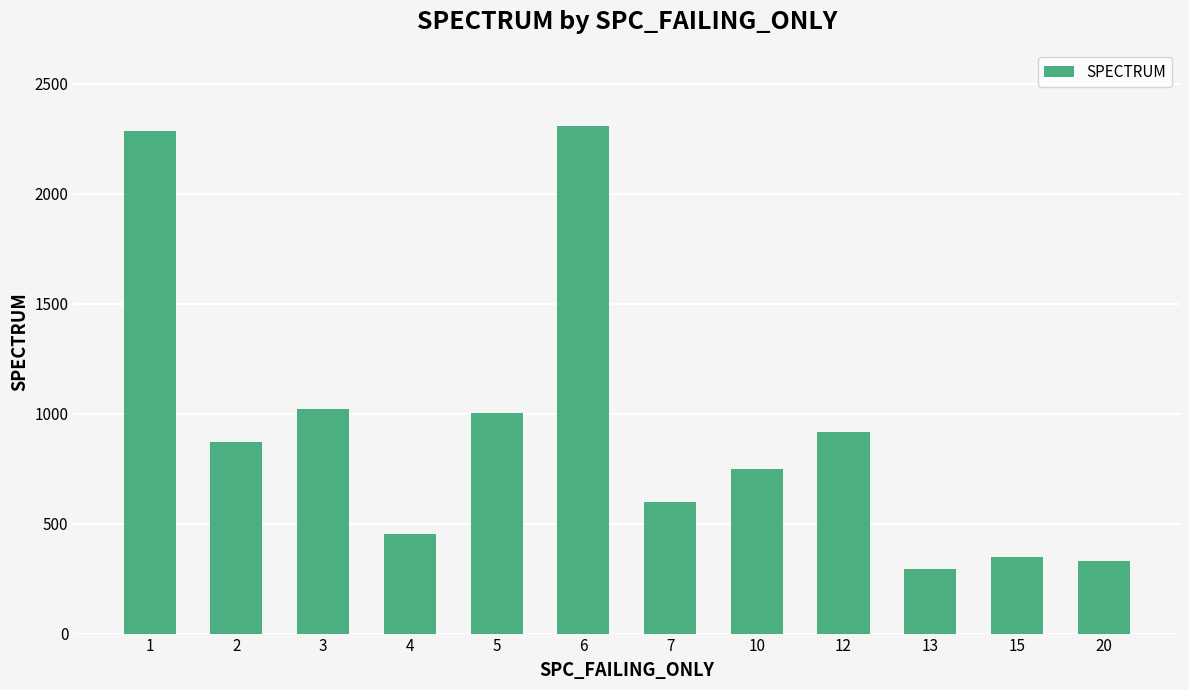

The chart shows a value of 1248 at 1. True or false?

False